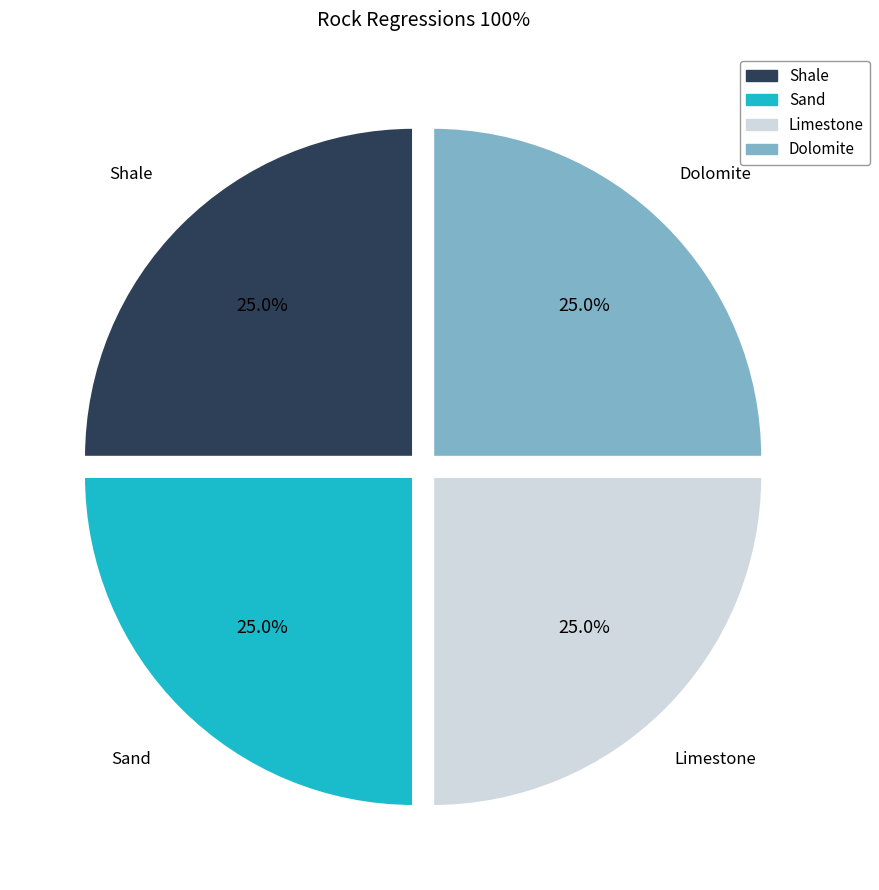

Is there any slice that represents more than half of the pie?

No